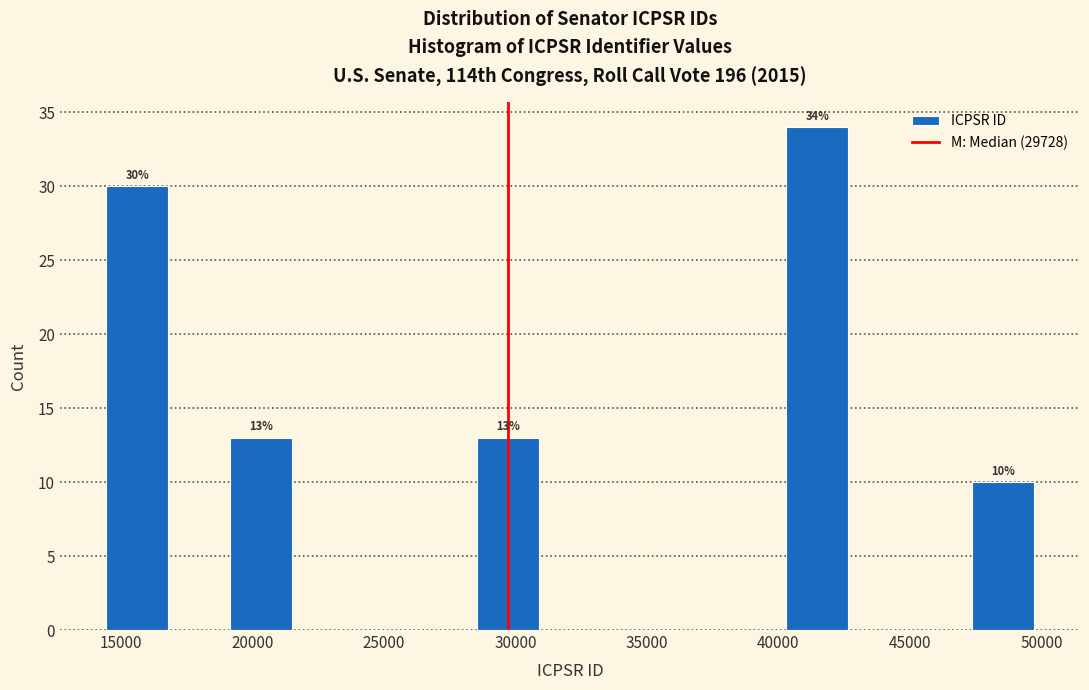

Over which range of the x-axis is the bar tallest?

40500 to 42500